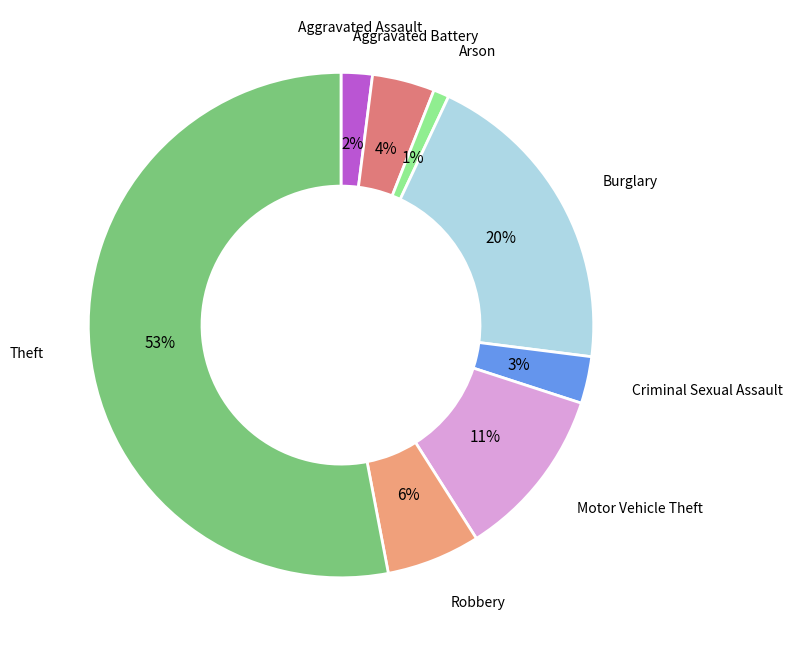

Is there any slice that represents more than half of the pie?

Yes